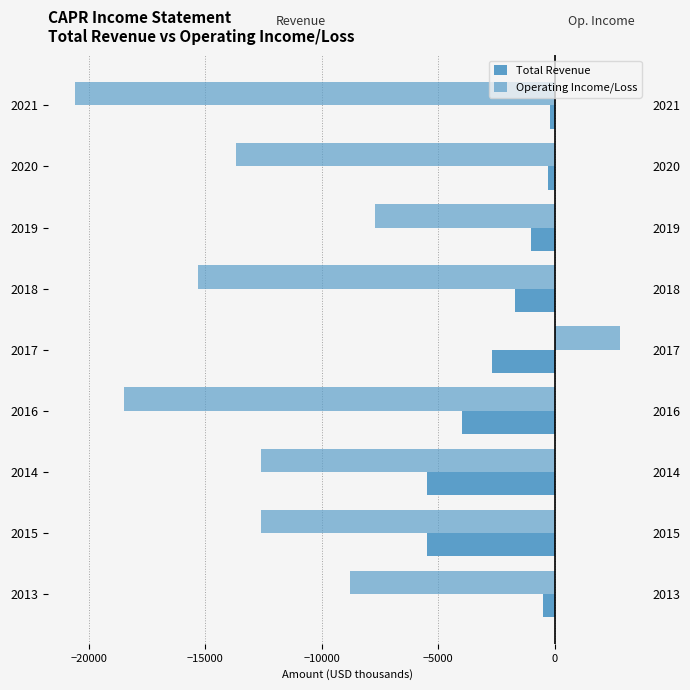

How many data points in Total Revenue are above -1700?

4